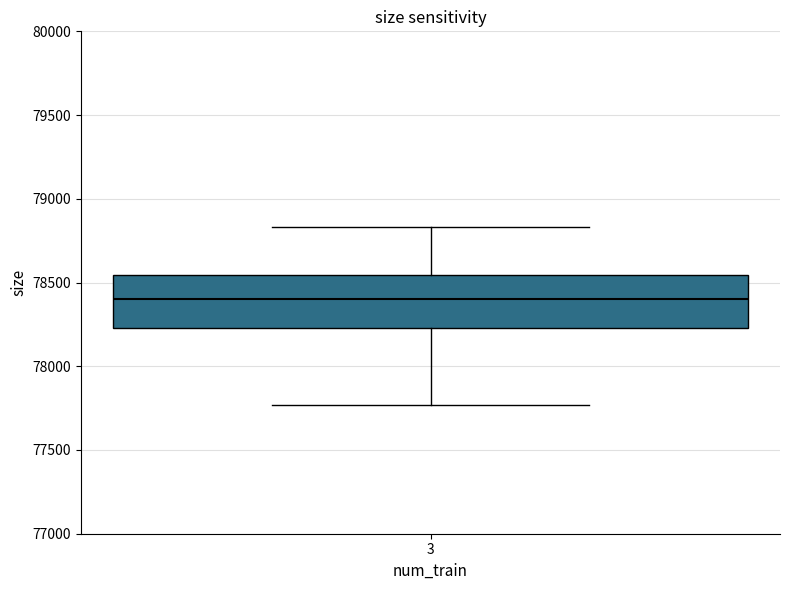

Where is the lower edge of the box at x = 3 on the y-axis? The values are not printed on the chart, so give them approximately, as read against the axis.

78250